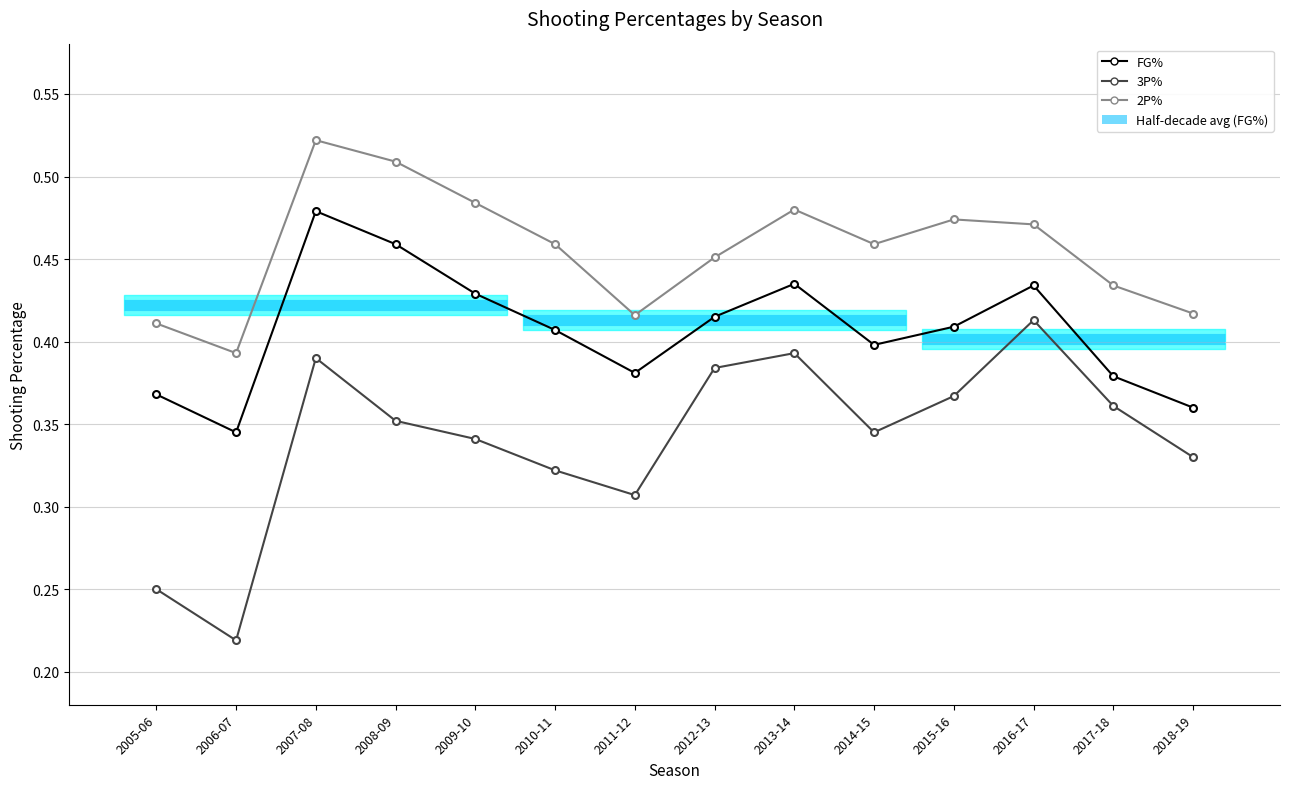

Reading left to right, list all the values displayed in this chart.

FG%: 0.4	0.3	0.5	0.5	0.4	0.4	0.4	0.4	0.4	0.4	0.4	0.4	0.4	0.4
3P%: 0.2	0.2	0.4	0.4	0.3	0.3	0.3	0.4	0.4	0.3	0.4	0.4	0.4	0.3
2P%: 0.4	0.4	0.5	0.5	0.5	0.5	0.4	0.5	0.5	0.5	0.5	0.5	0.4	0.4